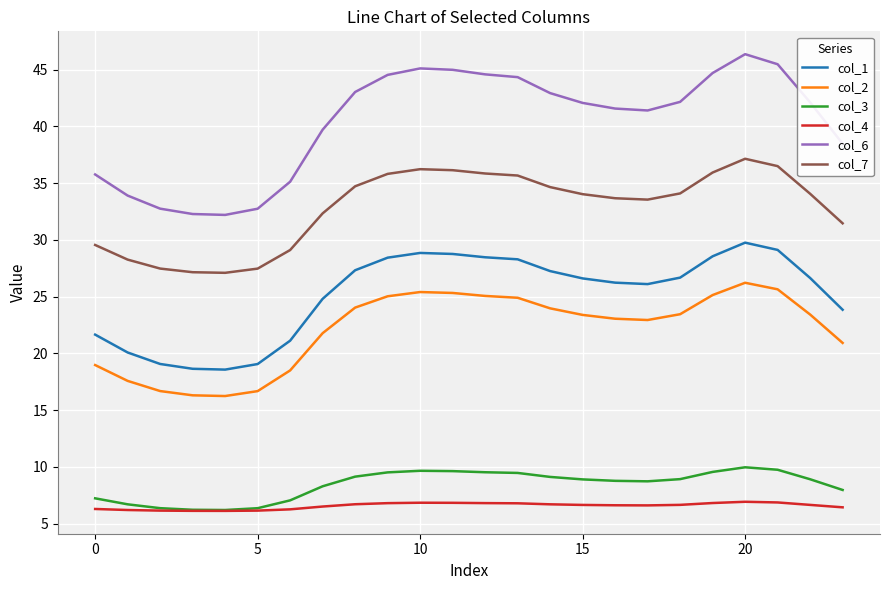

True or false: col_7 and col_6 intersect in this chart.

False